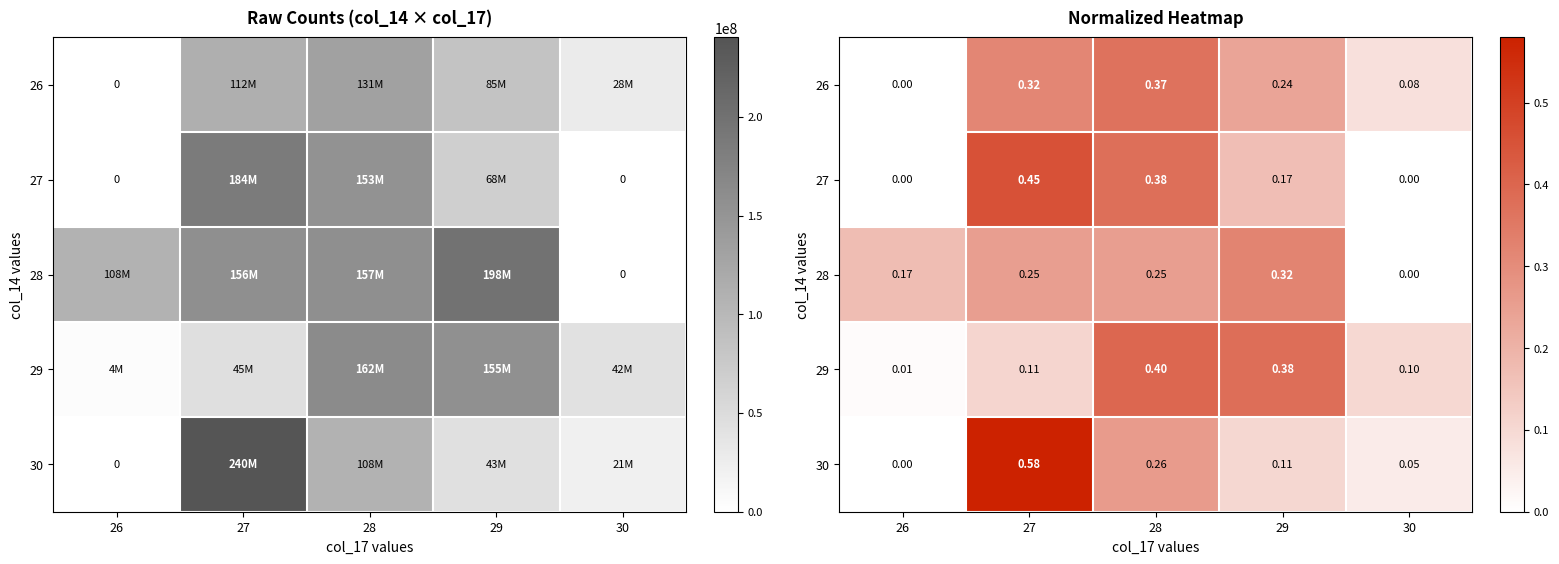

At 27, list the series in order from largest to smallest.

30, 27, 26, 28, 29